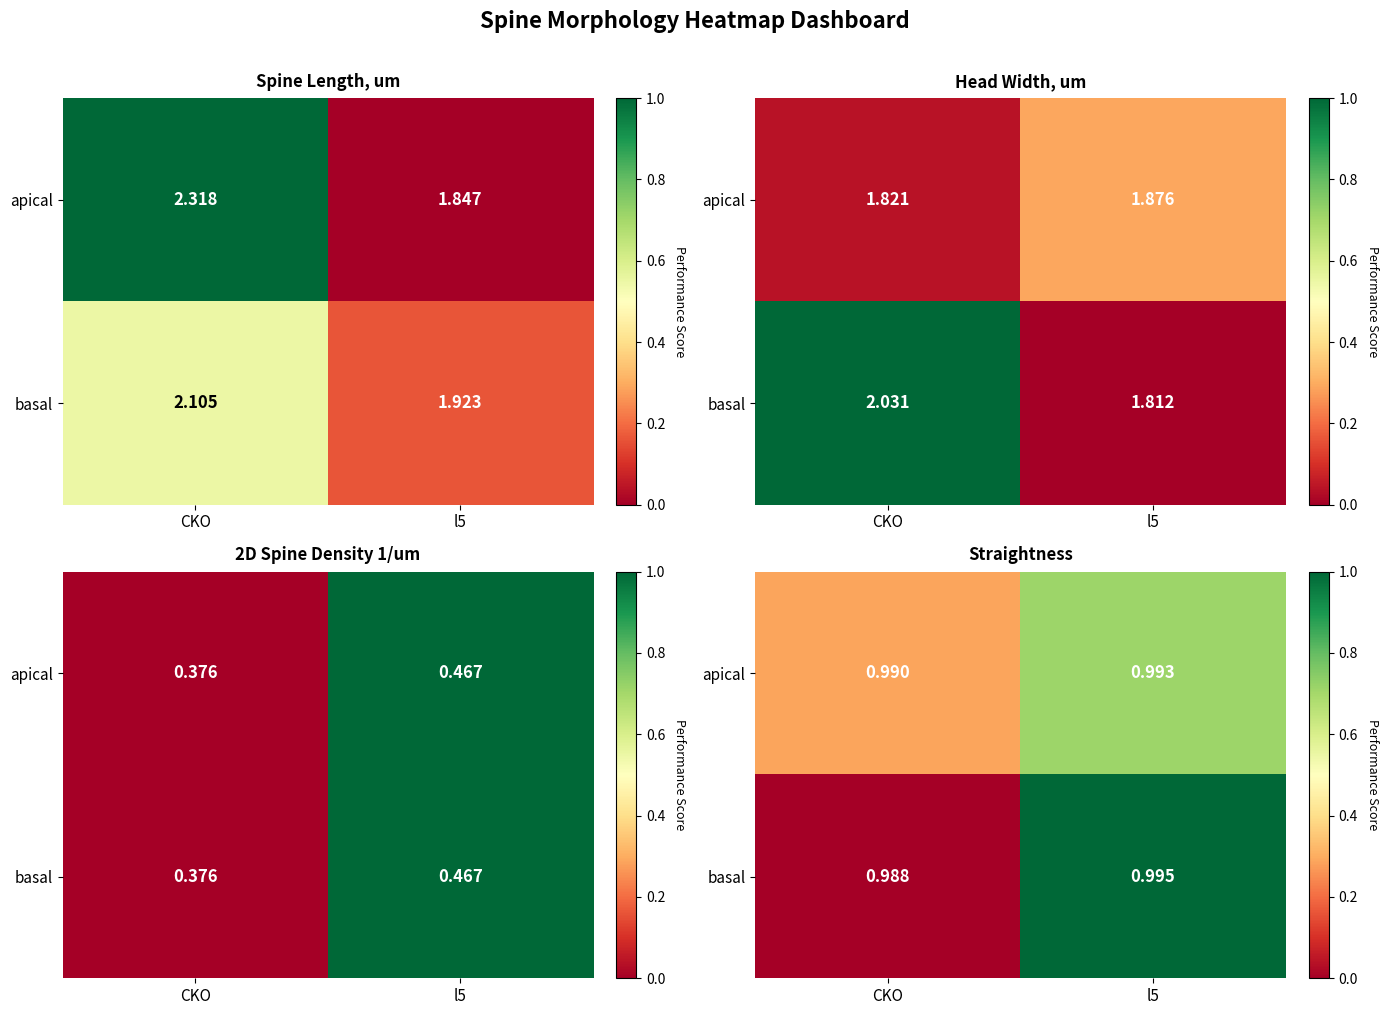

Which has a higher value, l5 or CKO?

l5